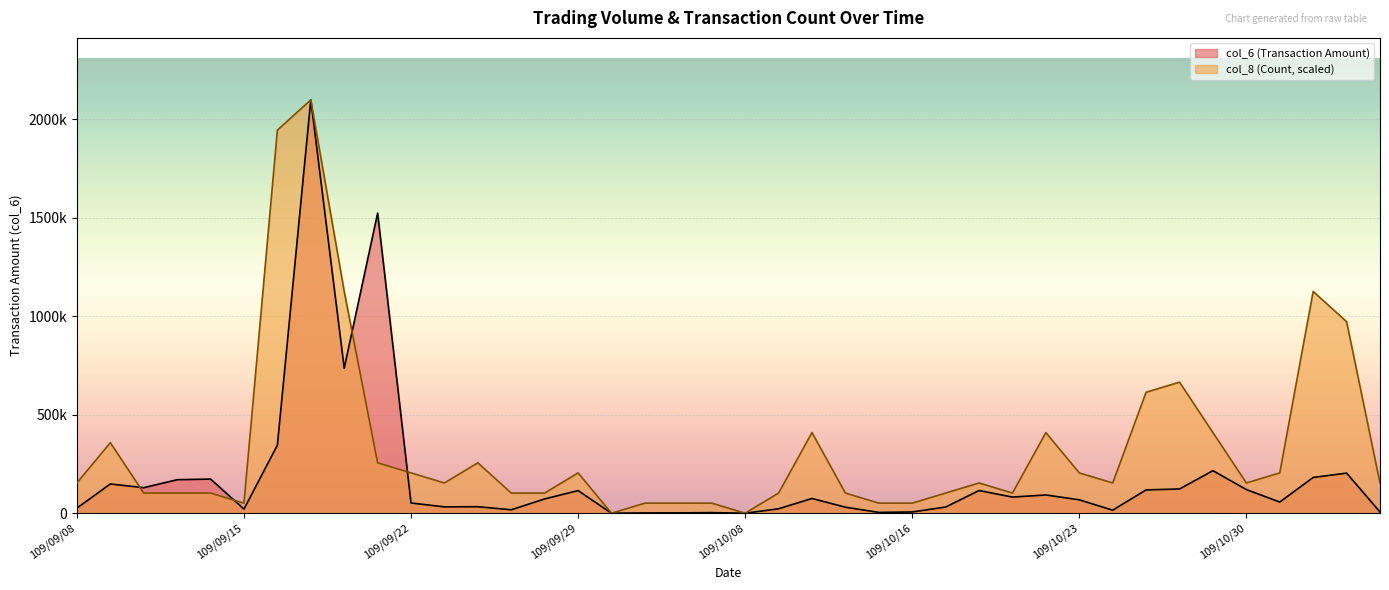

After their last crossing, which series has the higher values: col_8 or col_6?

col_8